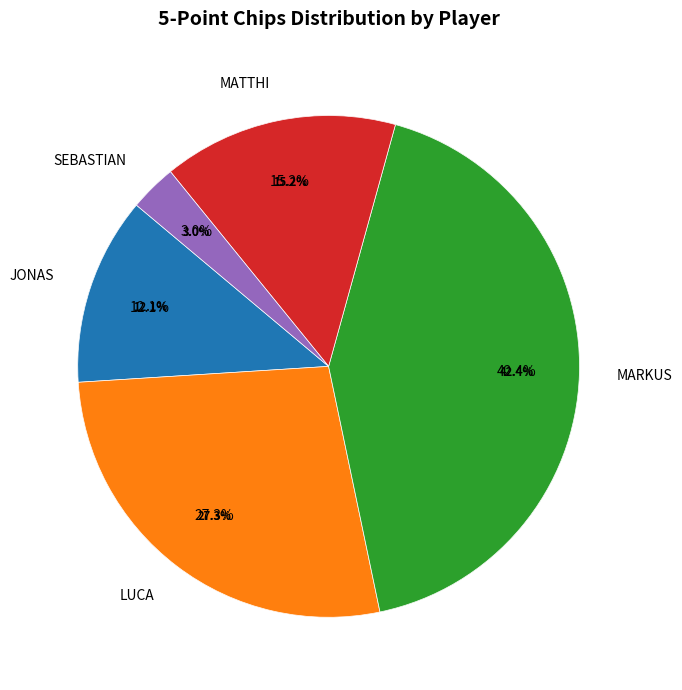

What is the change in value from LUCA to MARKUS?

+10